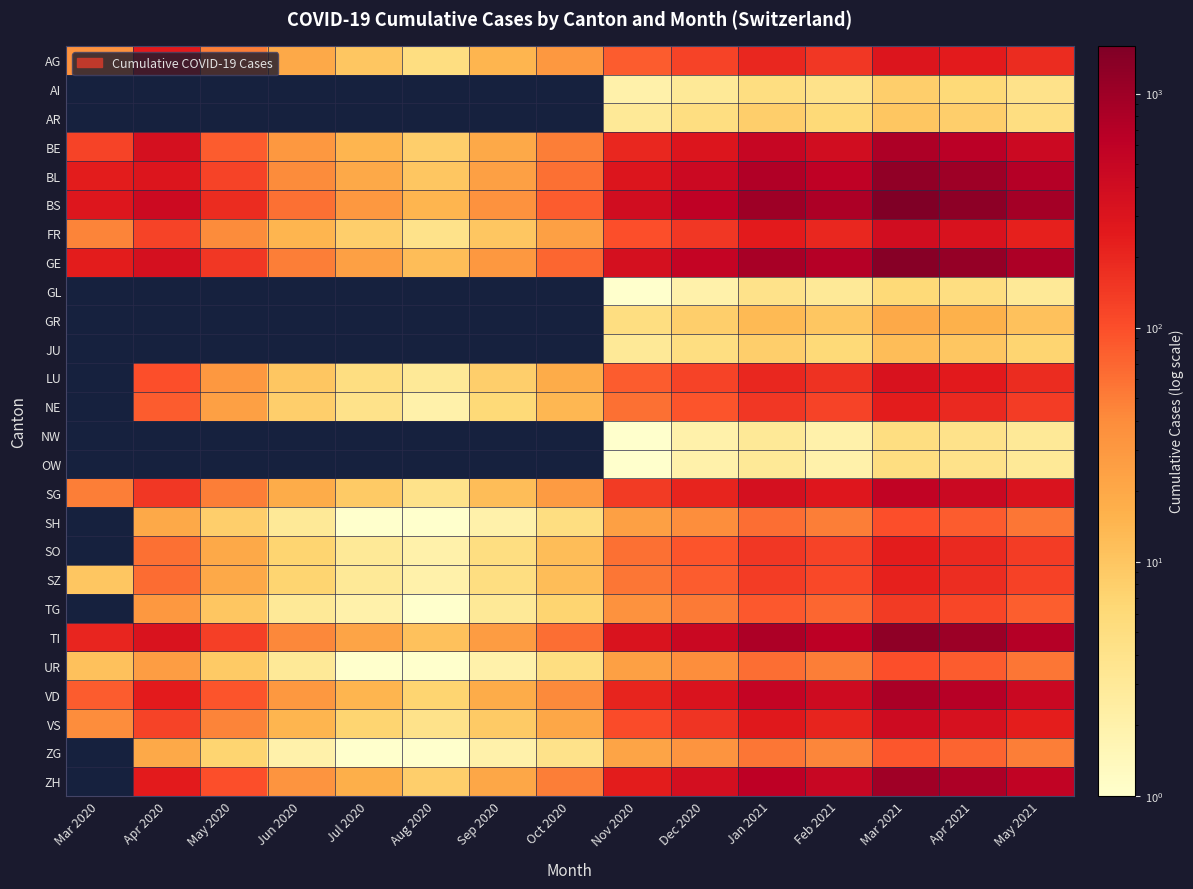

At which category is the sum across all series the highest?

Mar 2021